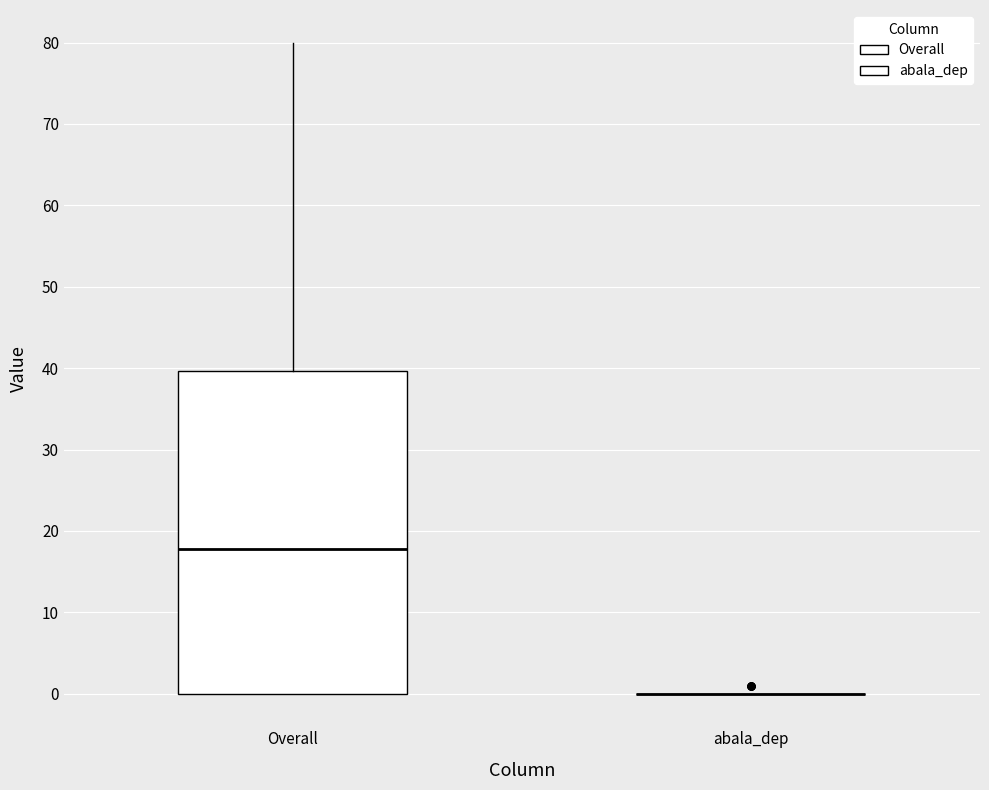

Reading left to right, read every box against the y-axis: the position of its median line, the range the box covers, and the ends of its whiskers. The values are not printed on the chart, so give them approximately, as read against the axis.

Overall: median 18, box 0 to 40, whiskers 0 to 80
abala_dep: box collapsed to a line at 0, whiskers 0 to 0